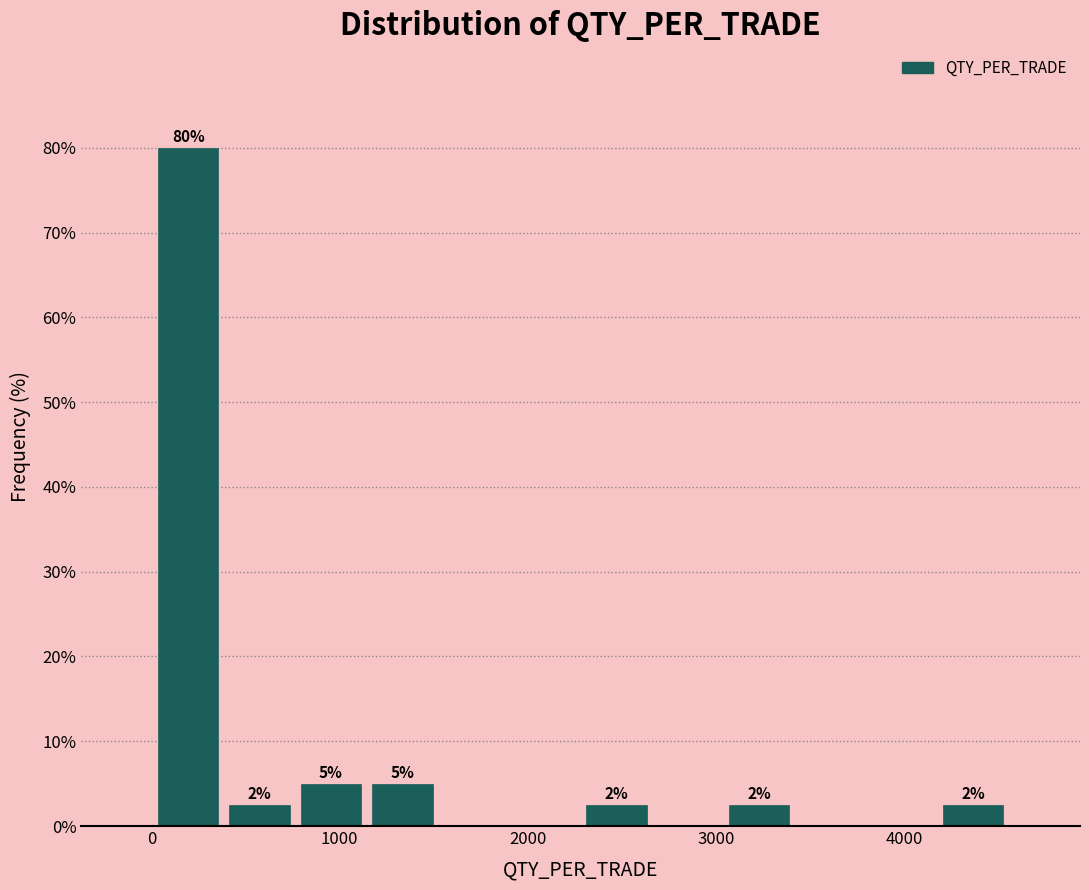

Around what value on the x-axis is the tallest bar? Give the approximate position of its centre, as read against the axis.

200